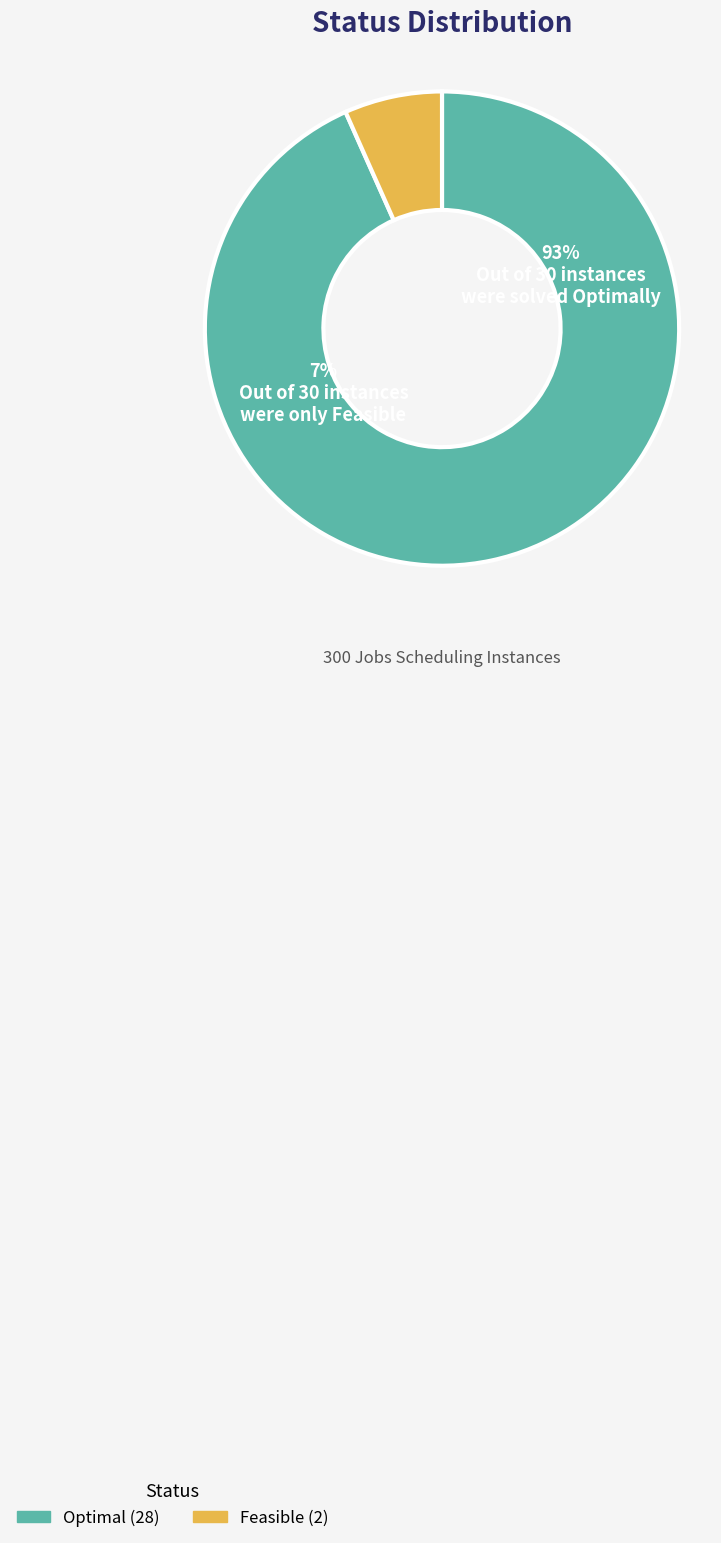

To the nearest percent, what portion does Feasible represent?

7%